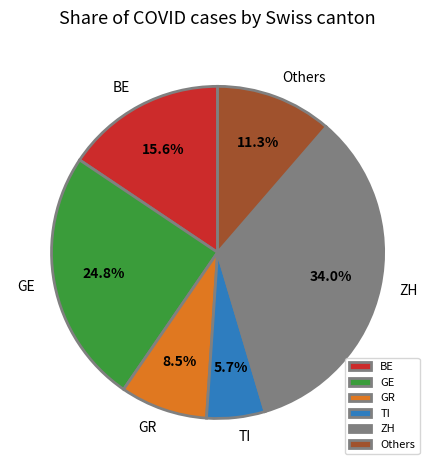

Does TI account for over 50% of the chart?

No